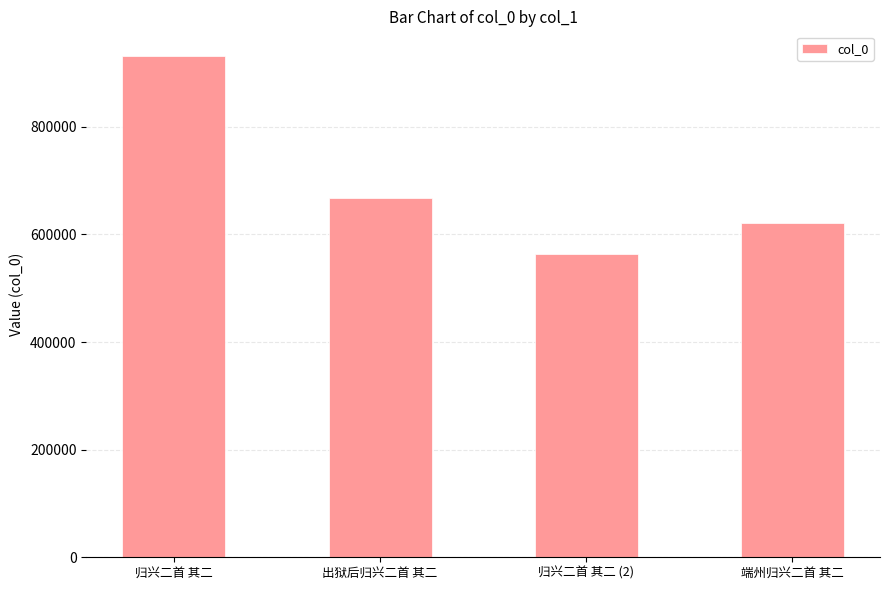

What is the label of the 1st bar from the right?

端州归兴二首 其二